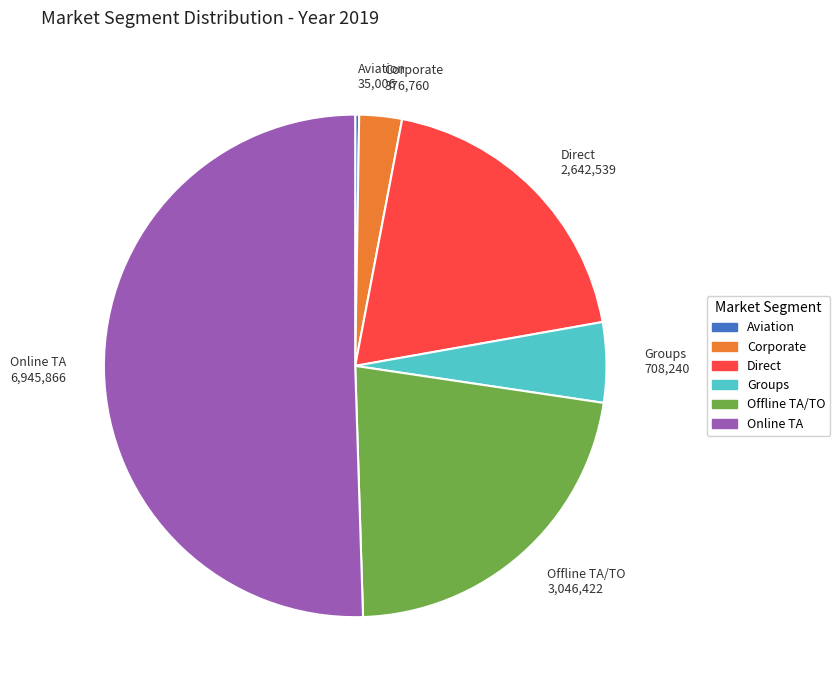

Which slice represents more than half of the pie?

Online TA